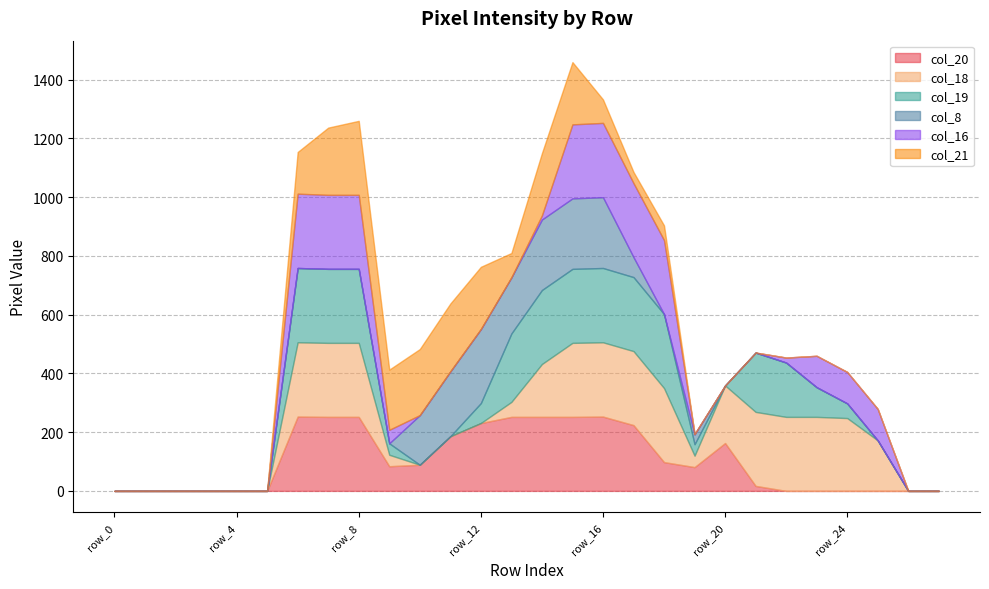

List the labels in order of col_8 value, smallest first.

row_0, row_1, row_2, row_3, row_4, row_5, row_6, row_7, row_8, row_9, row_18, row_20, row_21, row_22, row_23, row_24, row_25, row_26, row_27, row_19, row_17, row_10, row_13, row_11, row_14, row_15, row_16, row_12